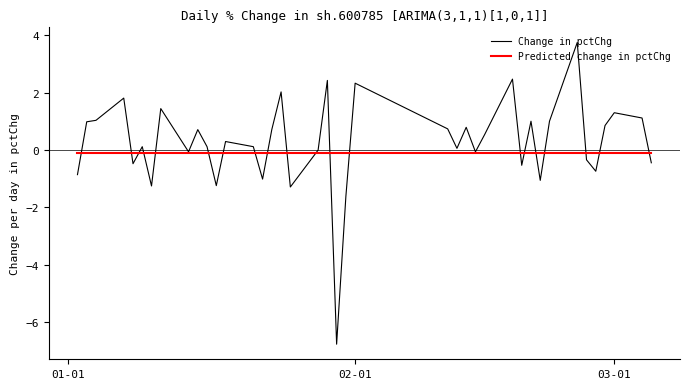

List the series in order of their peak value, highest first.

Change in pctChg, Predicted change in pctChg